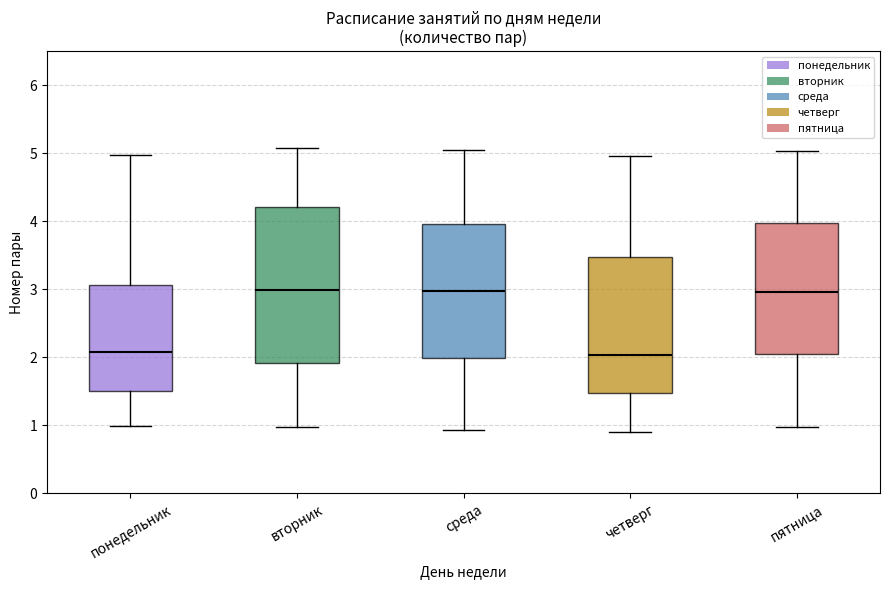

Reading left to right, transcribe this box plot: for each box, give where its median line is, the range the box spans, and where its two whiskers end, as read against the y-axis. The values are not printed on the chart, so give them approximately, as read against the axis.

понедельник: median 2.1, box 1.5 to 3.1, whiskers 1.0 to 5.0
вторник: median 3.0, box 1.9 to 4.2, whiskers 1.0 to 5.1
среда: median 3.0, box 2.0 to 4.0, whiskers 0.9 to 5.0
четверг: median 2.0, box 1.5 to 3.5, whiskers 0.9 to 5.0
пятница: median 3.0, box 2.0 to 4.0, whiskers 1.0 to 5.0